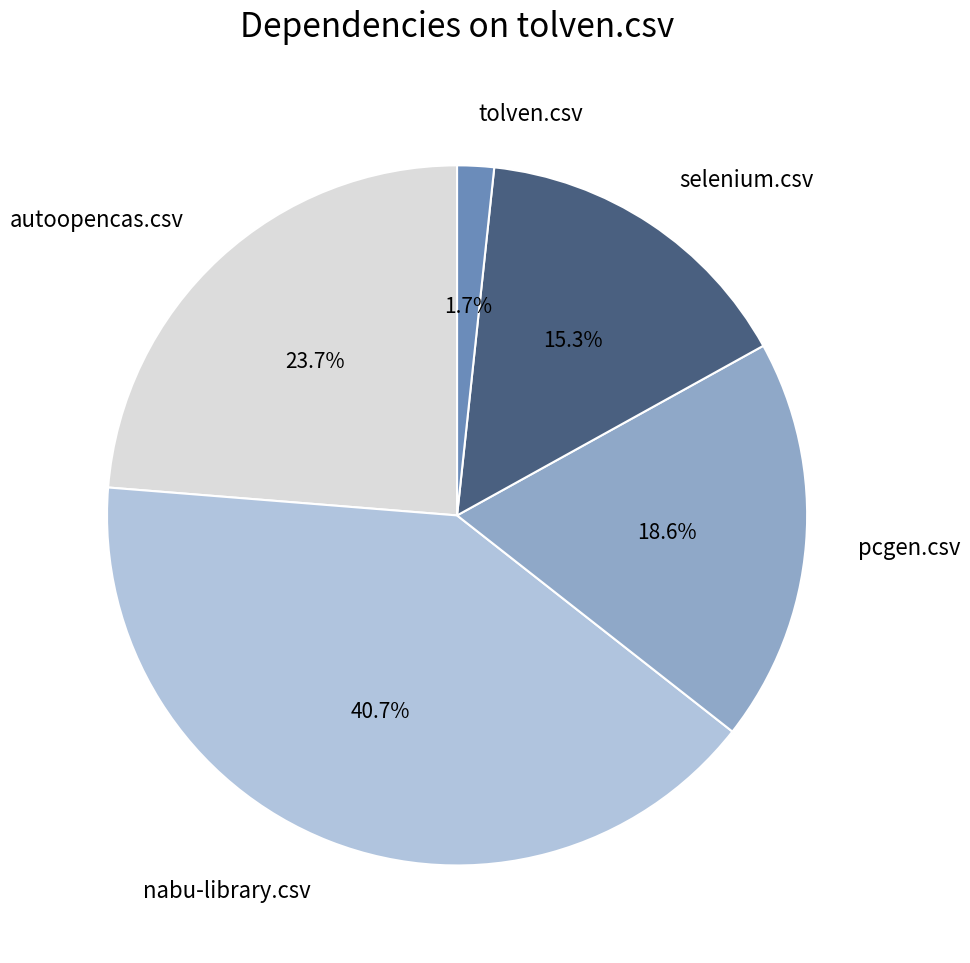

Is the sum of selenium.csv and autoopencas.csv greater than half?

No